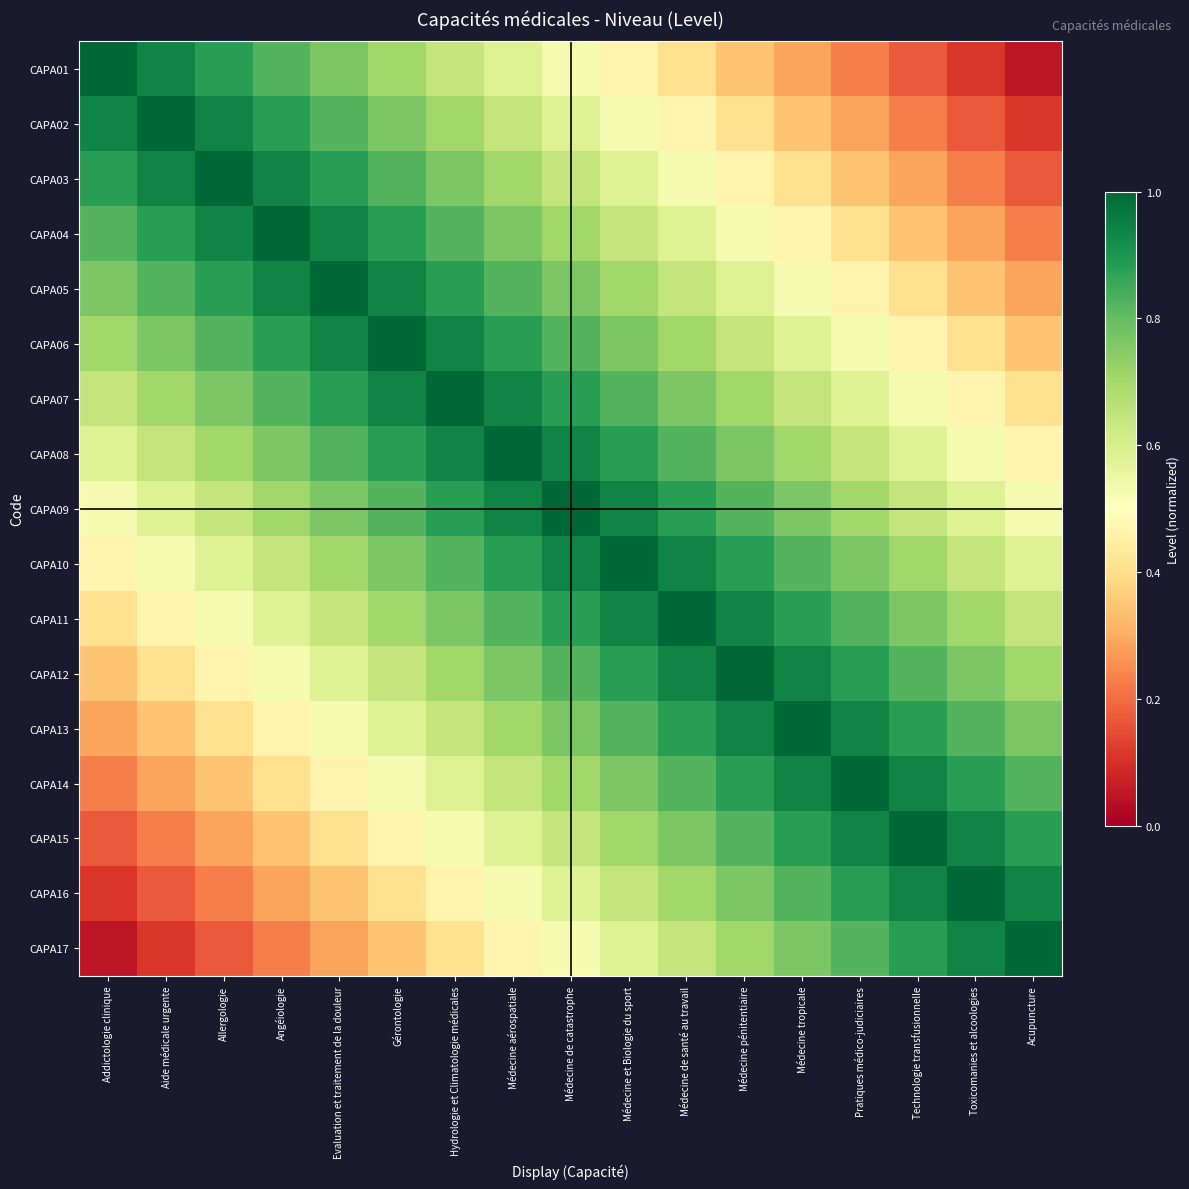

At Technologie transfusionnelle, list the series in order from smallest to largest.

CAPA01, CAPA02, CAPA03, CAPA04, CAPA05, CAPA06, CAPA07, CAPA08, CAPA09, CAPA10, CAPA11, CAPA12, CAPA13, CAPA17, CAPA14, CAPA16, CAPA15